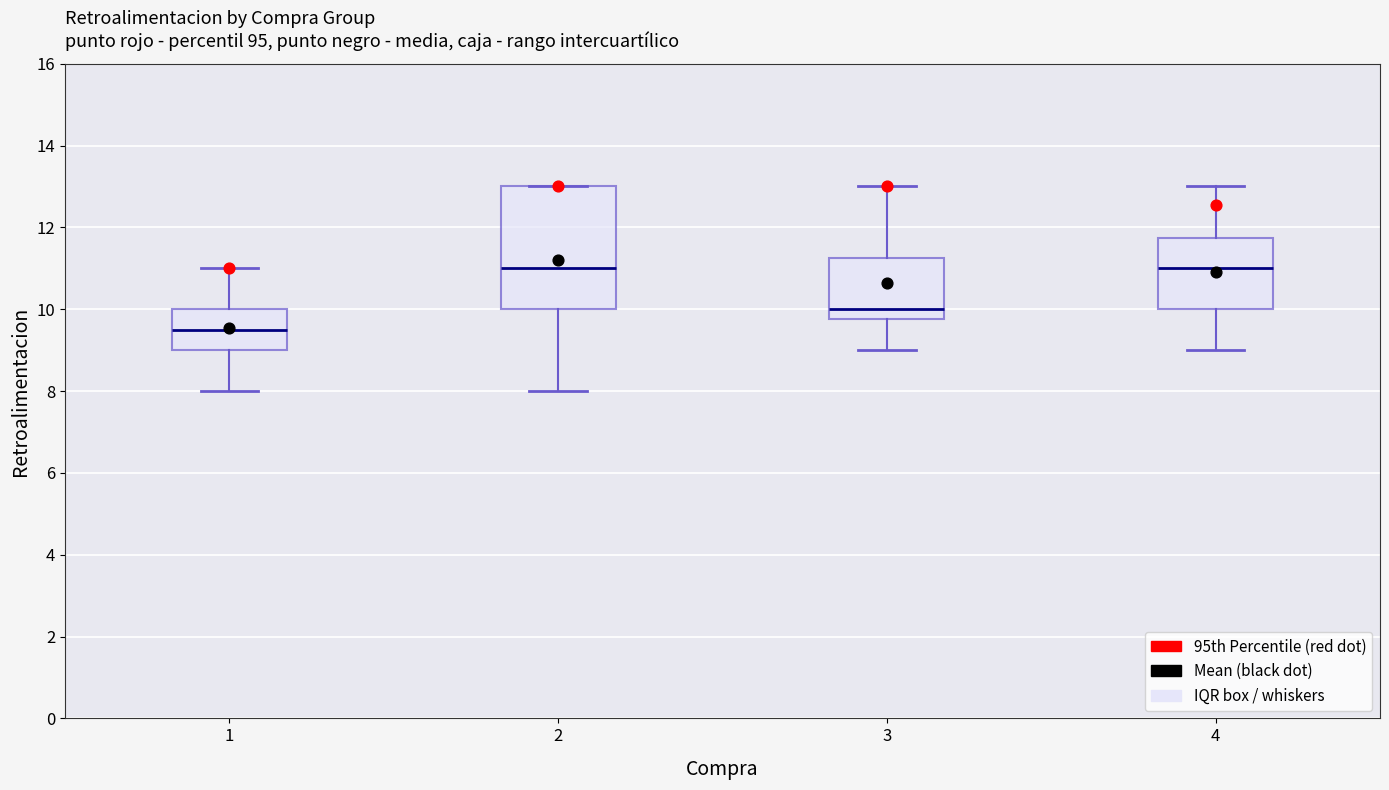

Where is the lower edge of the box at x = 1 on the y-axis? The values are not printed on the chart, so give them approximately, as read against the axis.

9.0